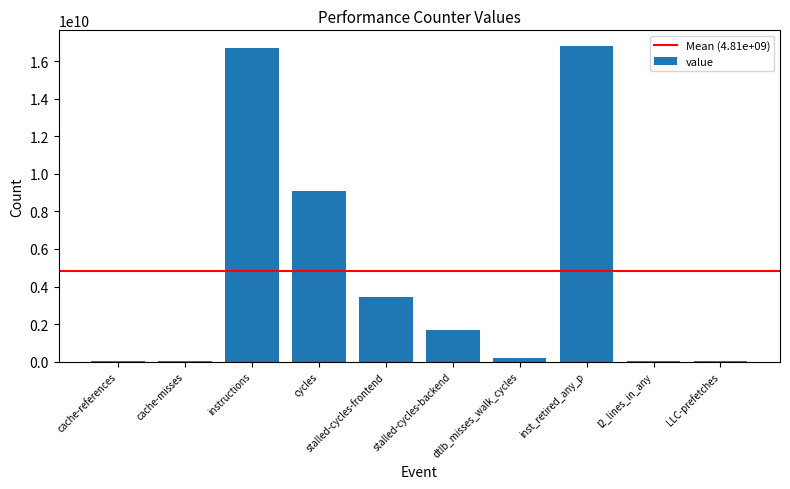

True or false: the data shows 13750520221 at cycles.

False